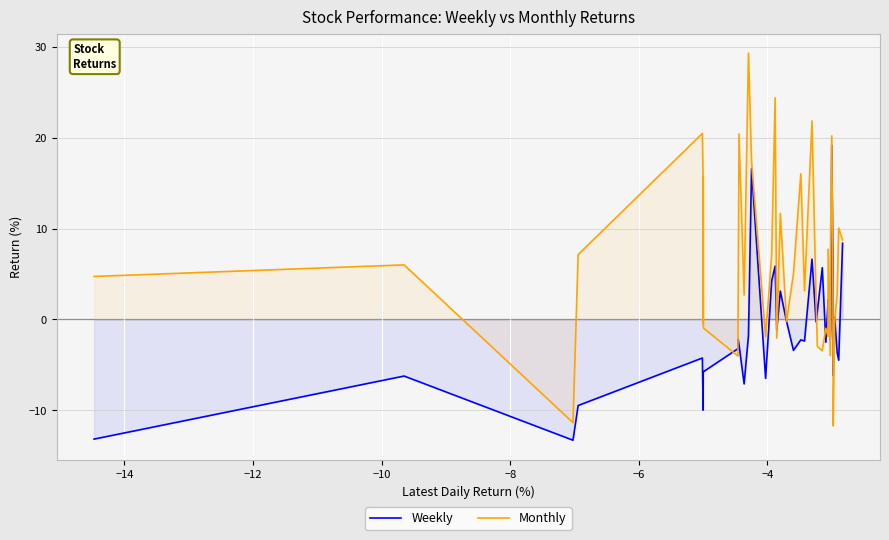

Does the chart display data point markers on the line(s)?

No